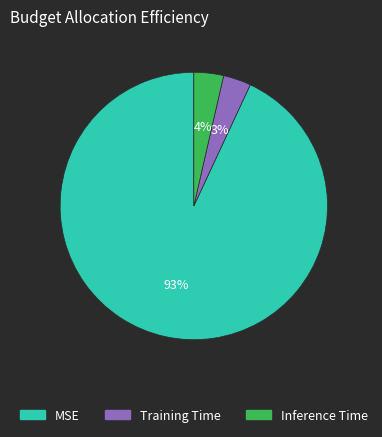

Between MSE and Inference Time, which is larger?

MSE